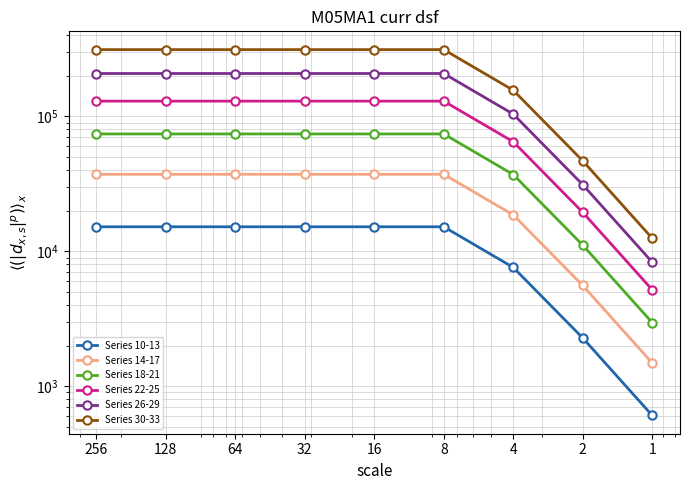

How many lines are shown in the chart?

6